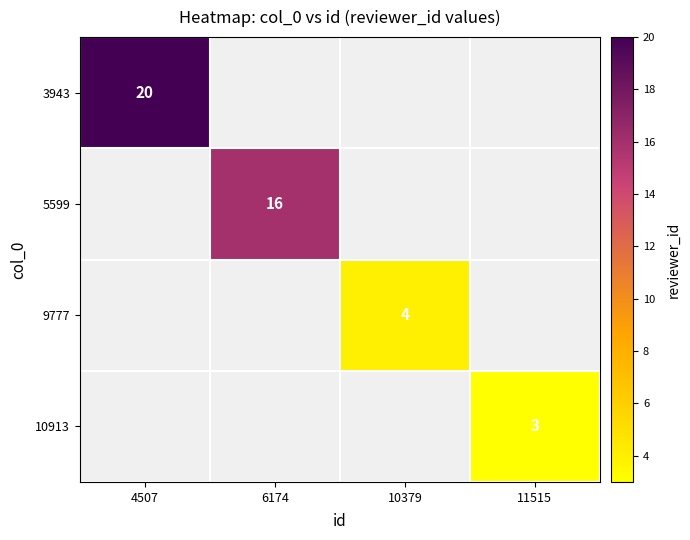

Is the value of 10913 at 11515 greater than the value of 5599 at 6174?

No